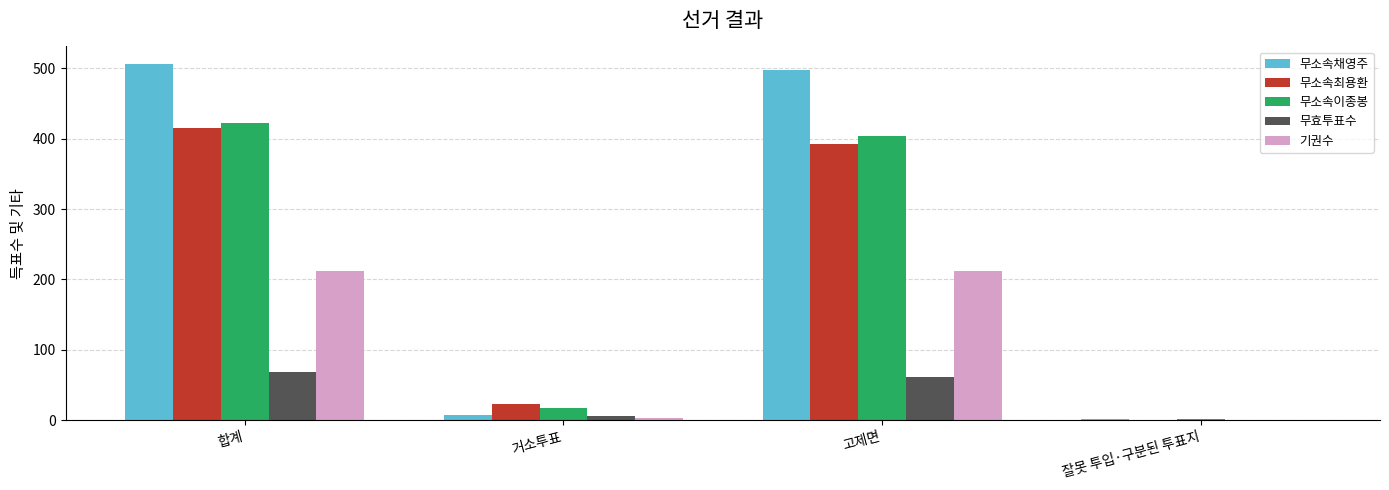

How many groups of bars are there?

4